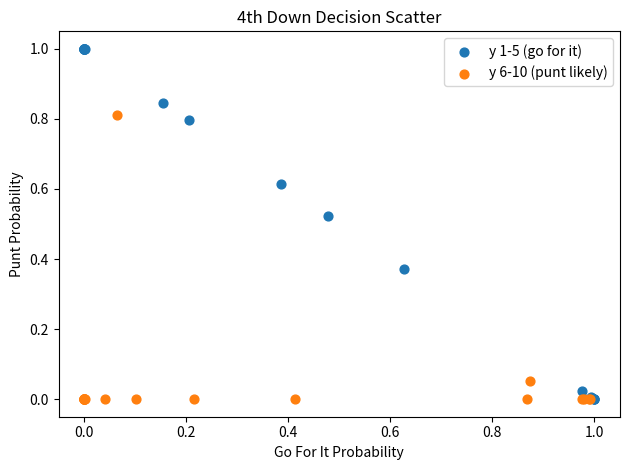

Which series contains the highest Y value?

y 1-5 (go for it)